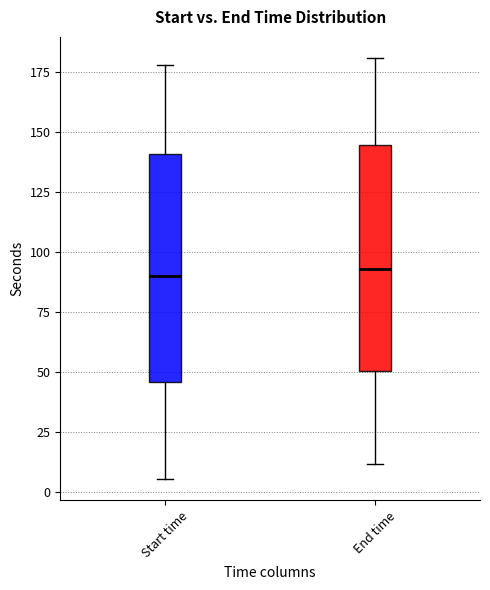

Reading left to right, read every box against the y-axis: the position of its median line, the range the box covers, and the ends of its whiskers. The values are not printed on the chart, so give them approximately, as read against the axis.

Start time: median 90, box 45 to 140, whiskers 5 to 180
End time: median 95, box 50 to 145, whiskers 10 to 180